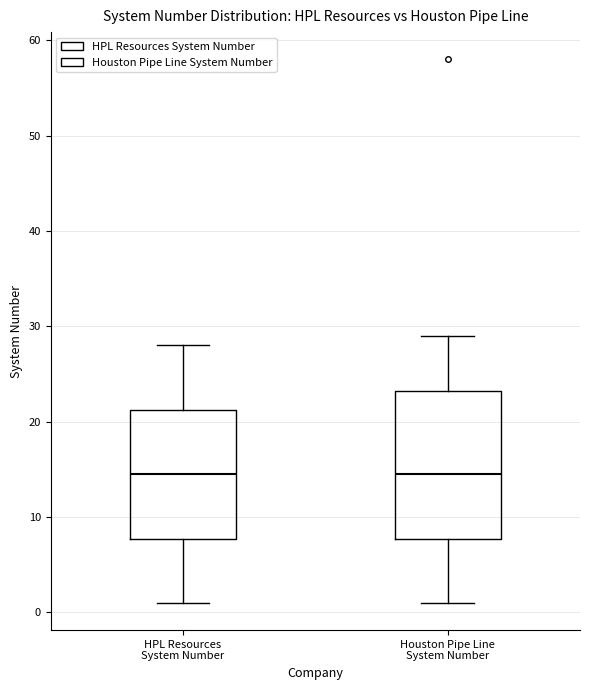

Comparing the boxes themselves (not the whiskers), which one is the tallest?

Houston Pipe Line System Number